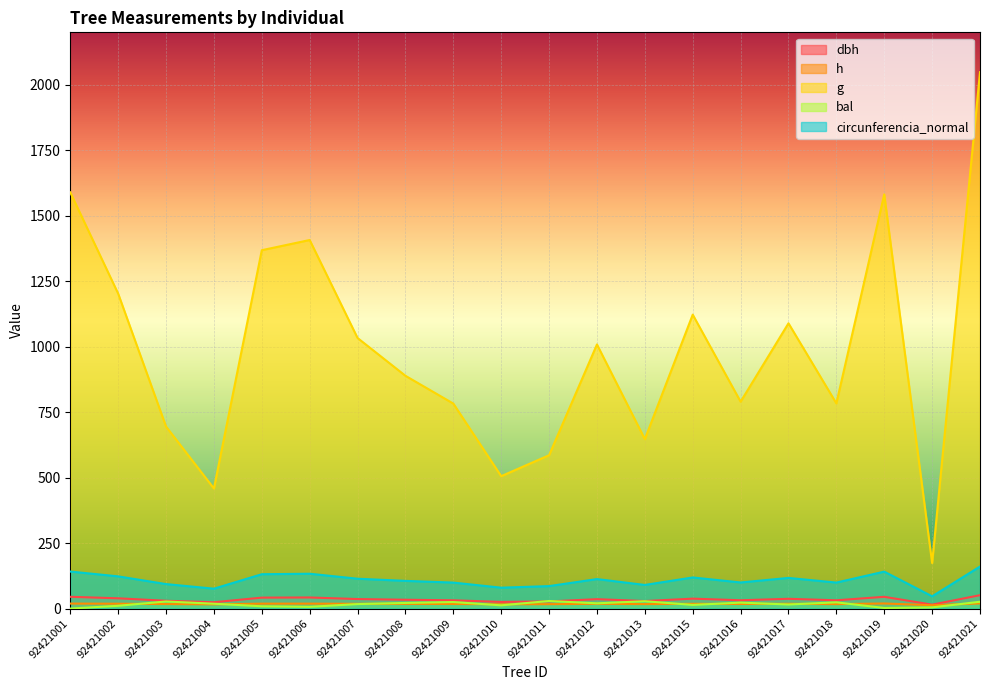

Rank the series at 92421017 from lowest to highest value.

bal, h, dbh, circunferencia_normal, g